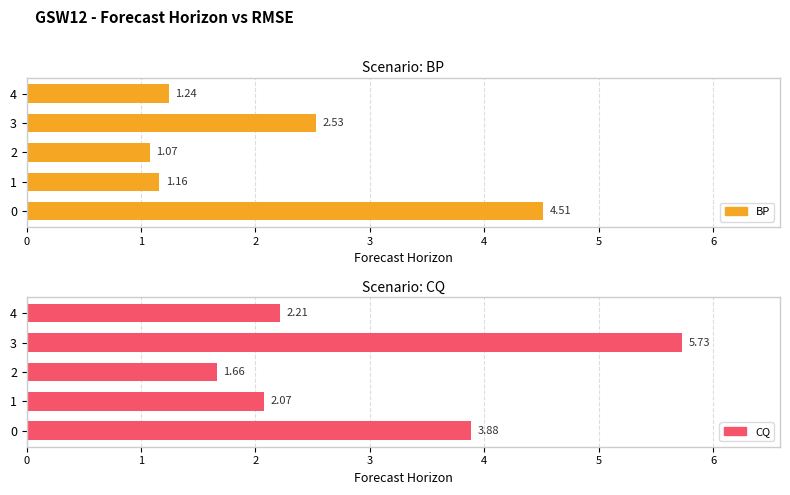

Reading left to right, list all the values displayed in this chart.

BP: 0=4.5	1=1.2	2=1.1	3=2.5	4=1.2
CQ: 0=3.9	1=2.1	2=1.7	3=5.7	4=2.2